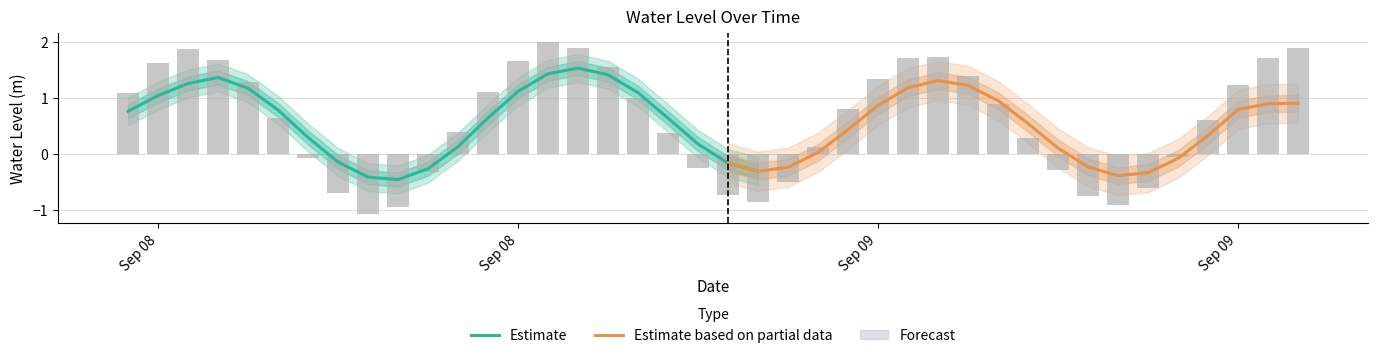

At which label does the data first exceed 0?

2024-09-08 06:00:00